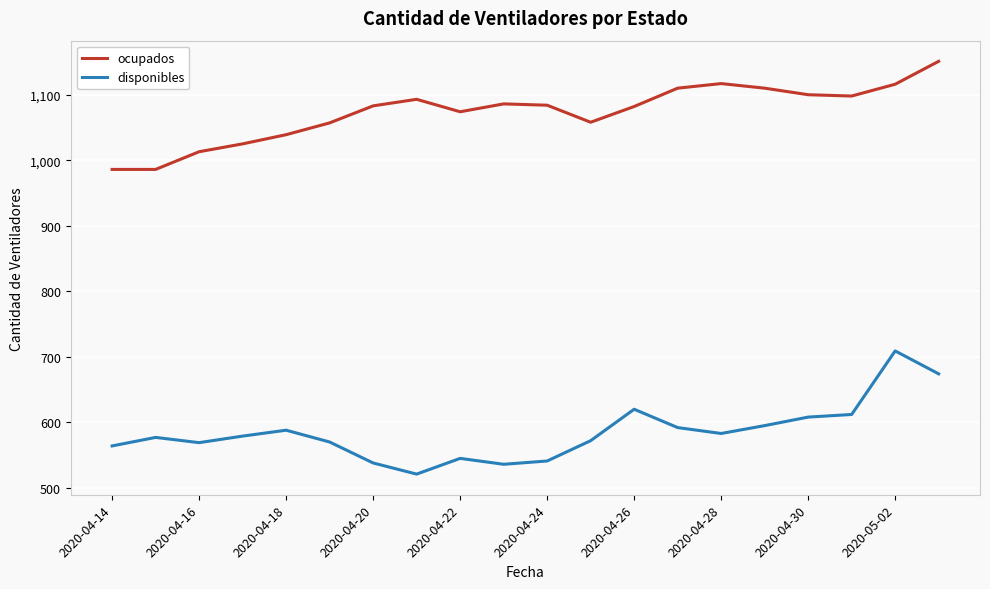

What is the difference between the maximum and minimum values in the ocupados series?

165